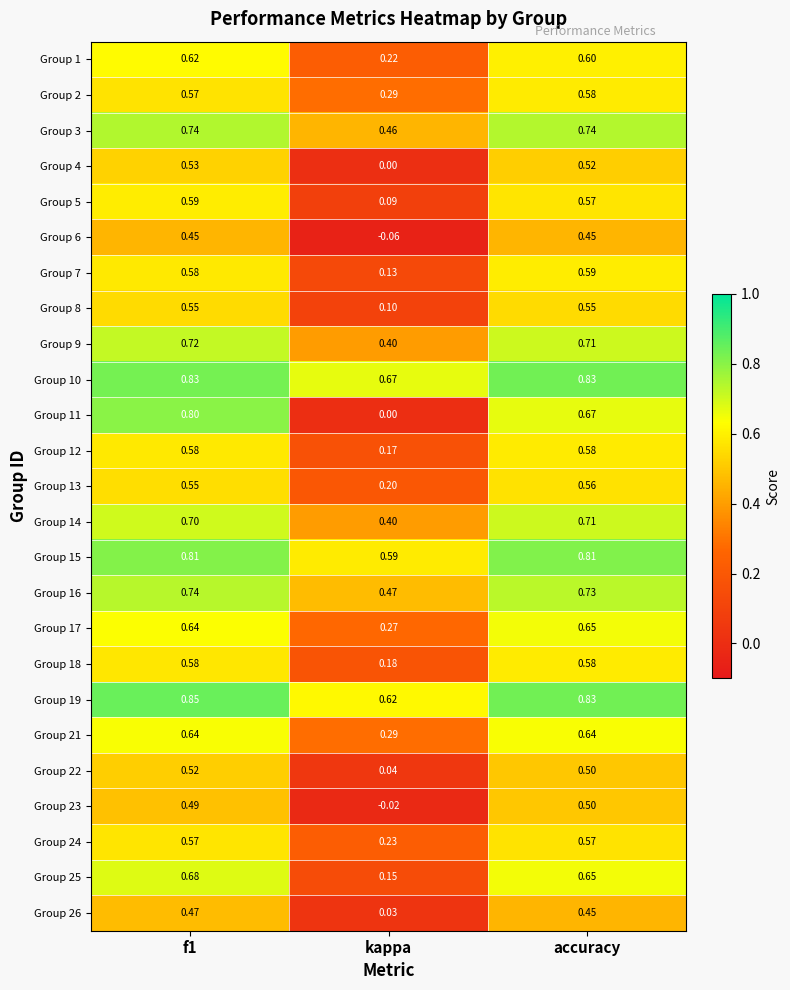

At which label does Group 14 reach its peak?

accuracy